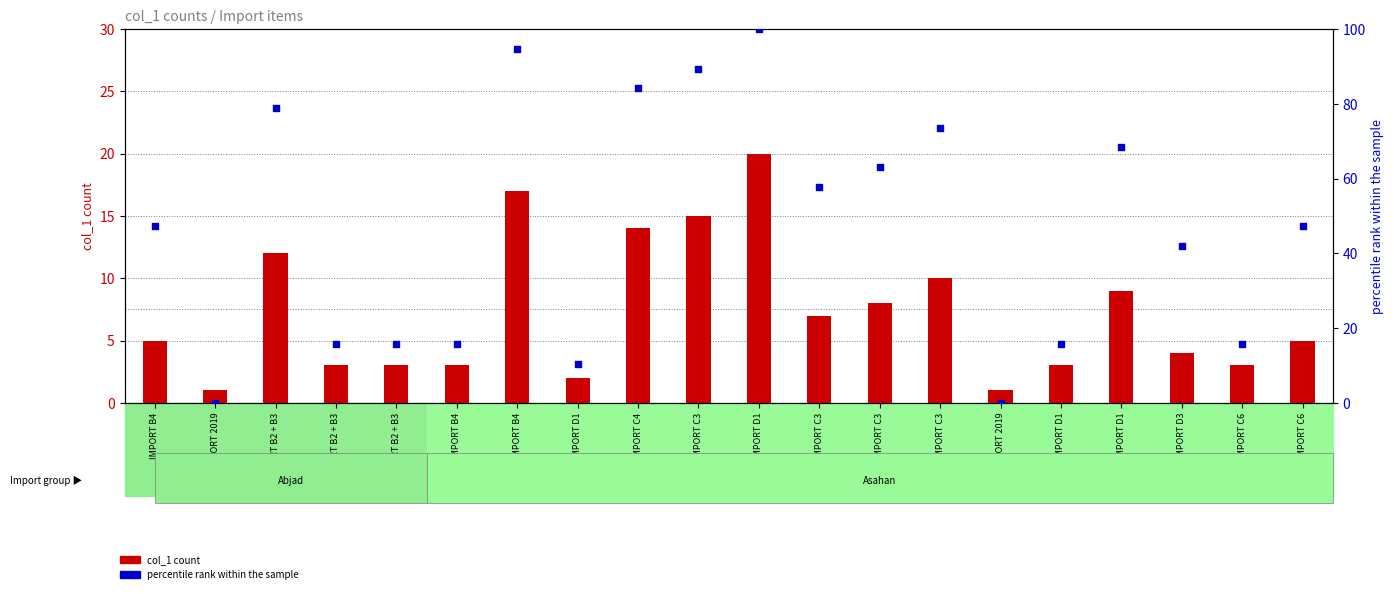

What are all the series names shown in the legend?

col_1 count, percentile rank within the sample